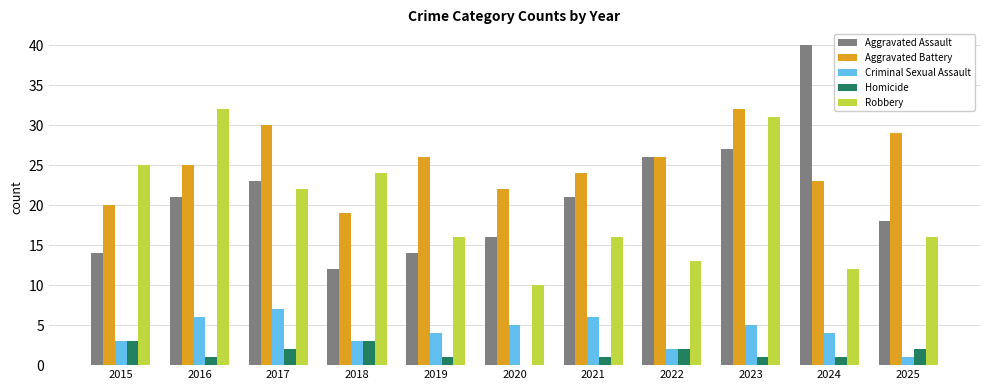

Is it true that Homicide equals 3 at 2015?

True